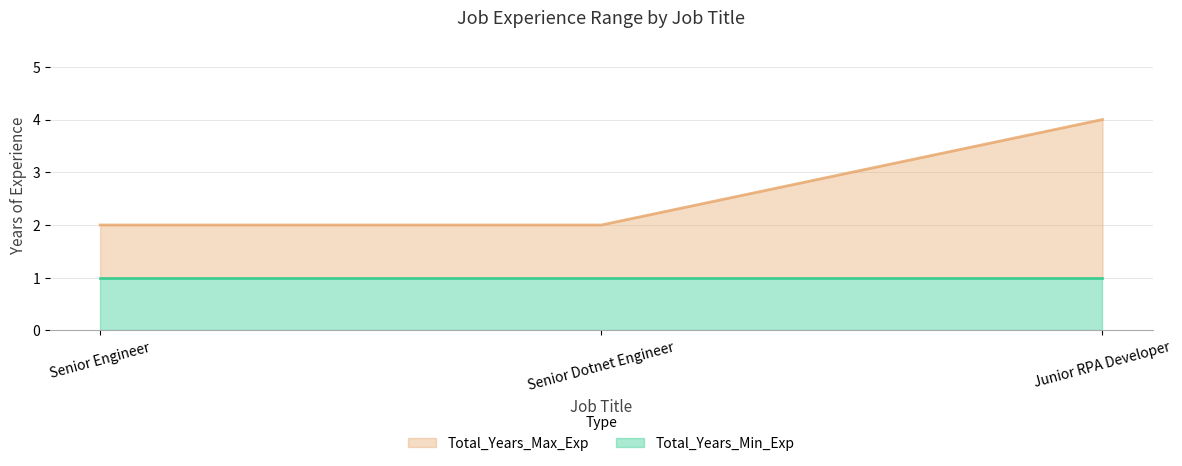

What is the sum of the values at Senior Dotnet Engineer and Senior Engineer?

4